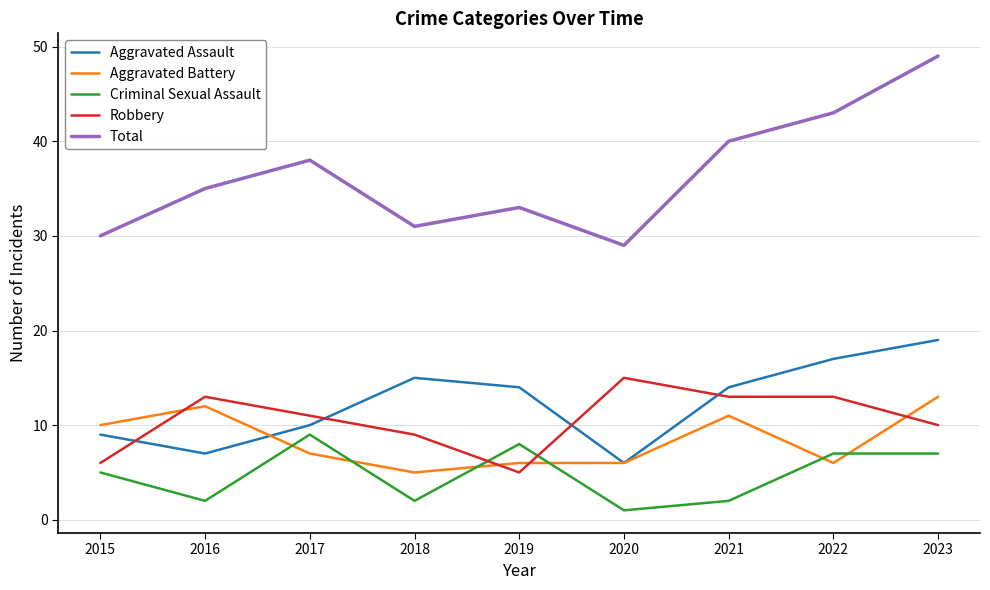

True or false: Aggravated Battery has a value of 7 at 2017.

True